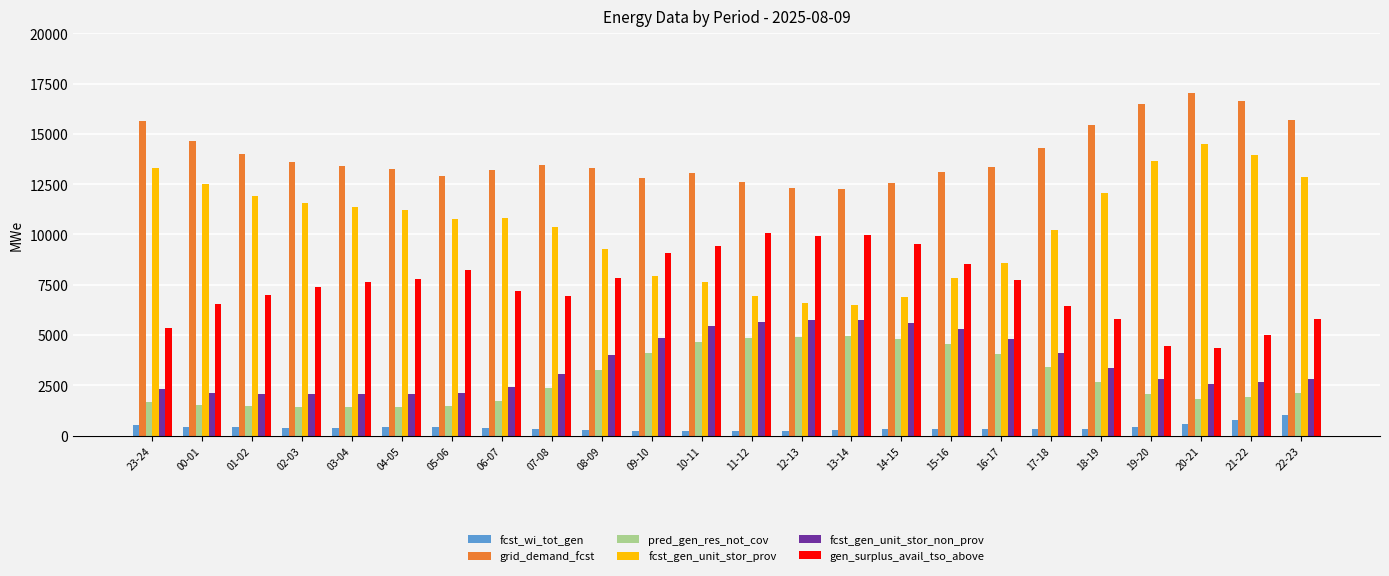

How many data points does each series have?

24